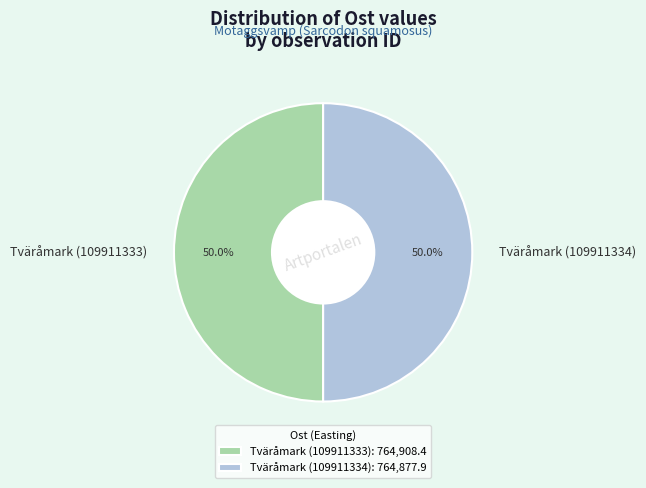

Do Tväråmark (109911334) and Tväråmark (109911333) together represent more than half of the pie?

Yes